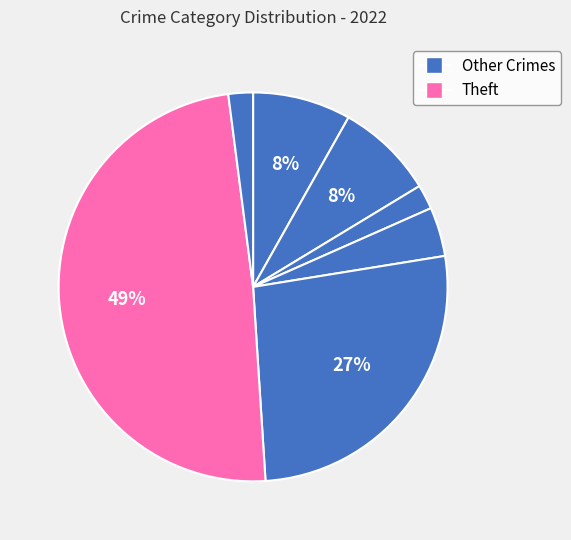

To the nearest percent, what is the difference between the largest and smallest slice percentages?

47%